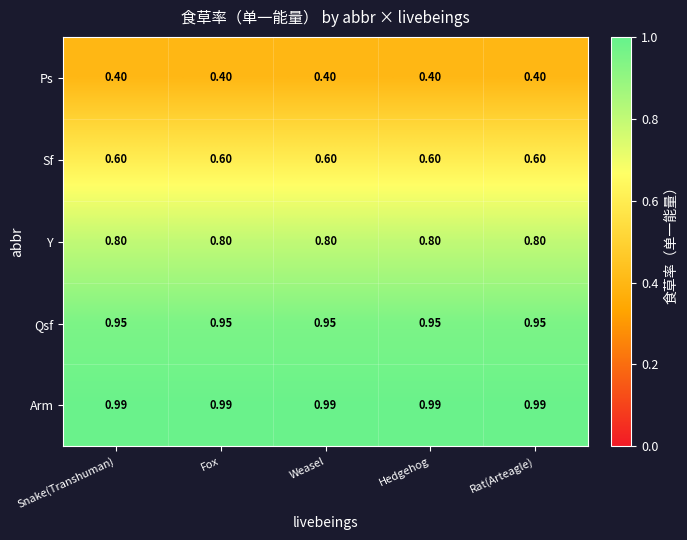

Rank the series by their maximum value, from lowest to highest.

Ps, Sf, Y, Qsf, Arm